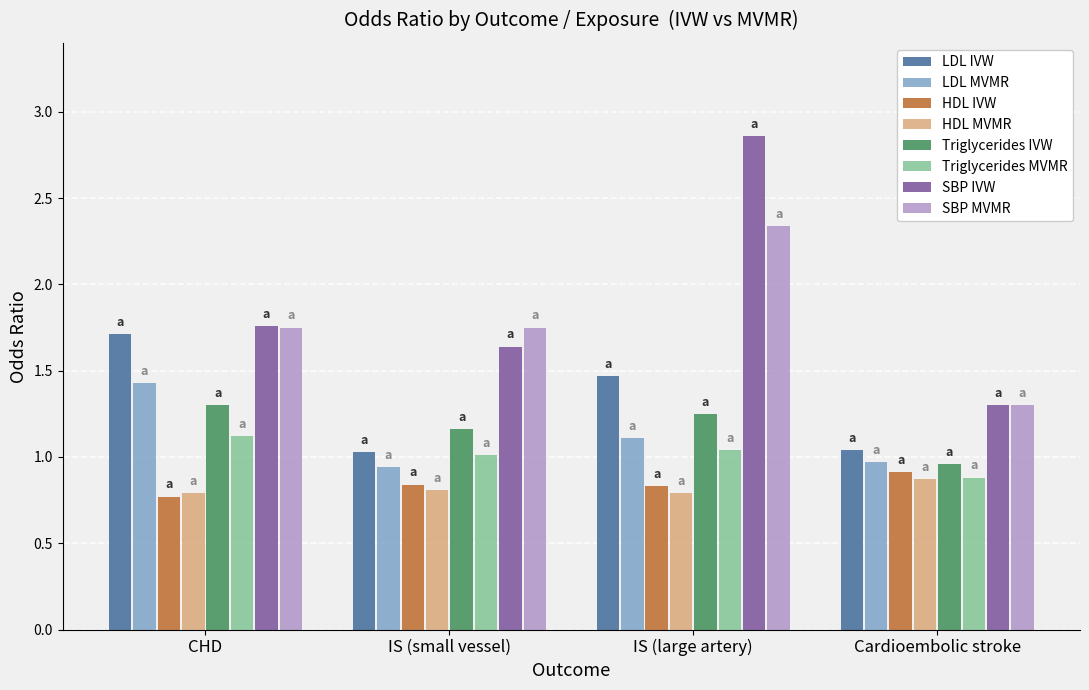

At which category does the chart reach its peak across all series?

IS (large artery)